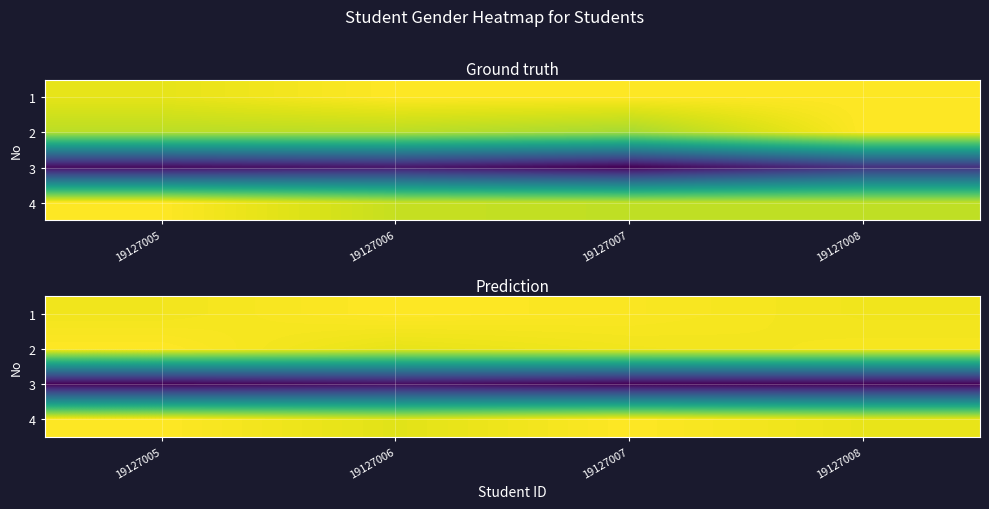

What is the difference between the highest and lowest values at 19127007?

1.0